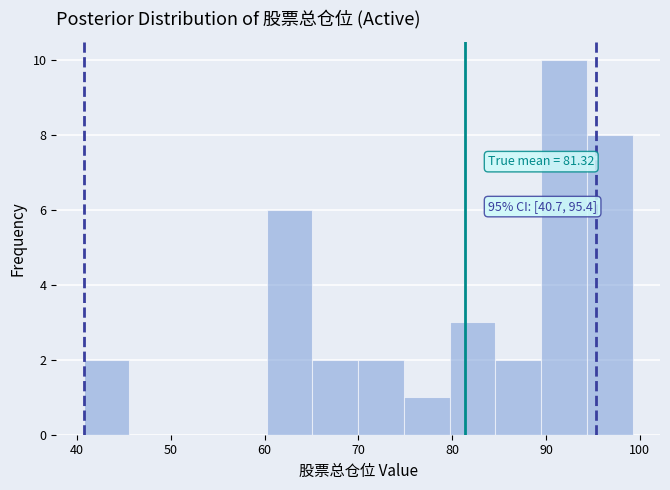

Over which range of the x-axis is the bar tallest?

89 to 94